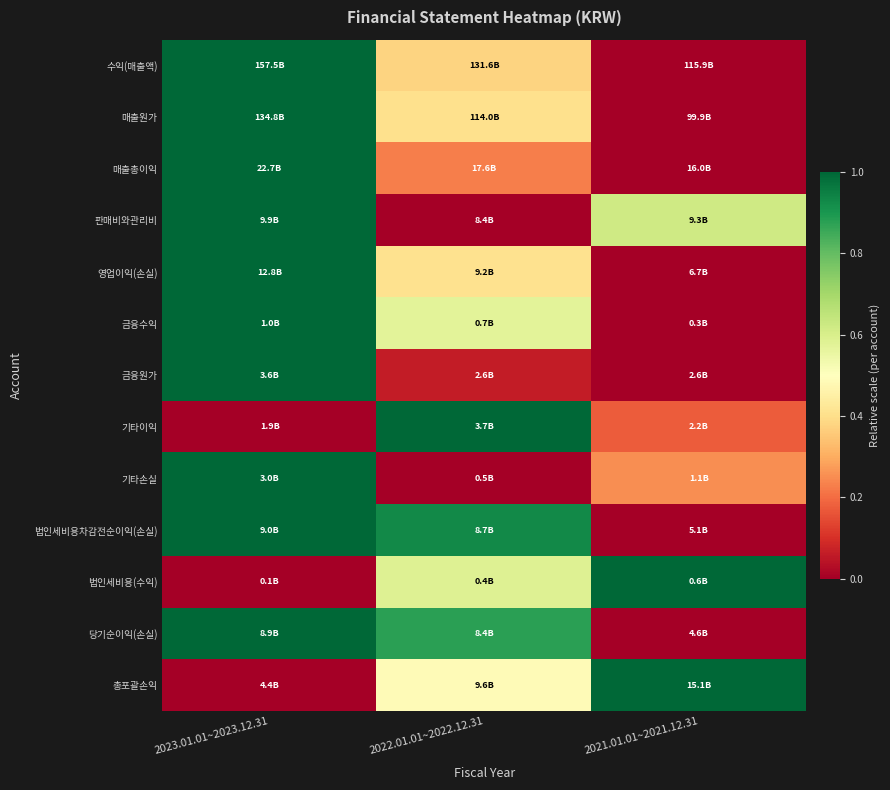

At which category is the sum across all series the highest?

2023.01.01~2023.12.31